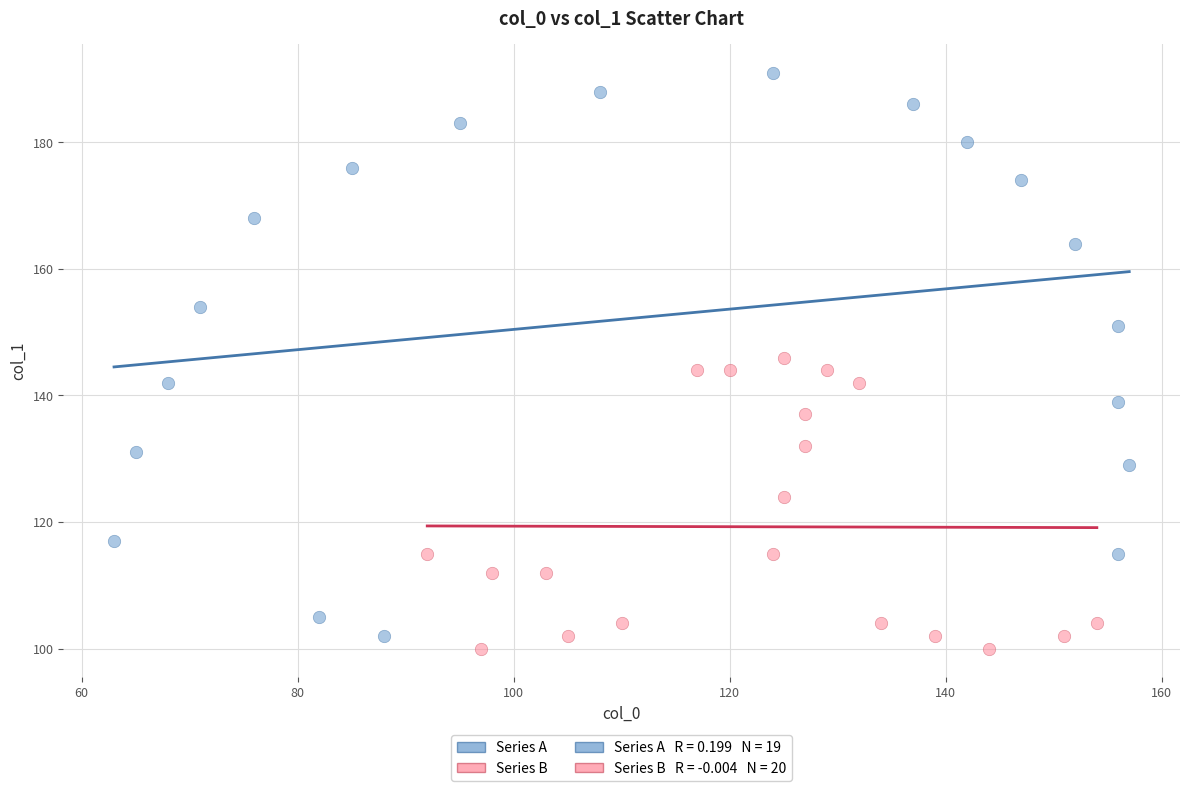

Which series reaches the maximum Y coordinate?

Series A